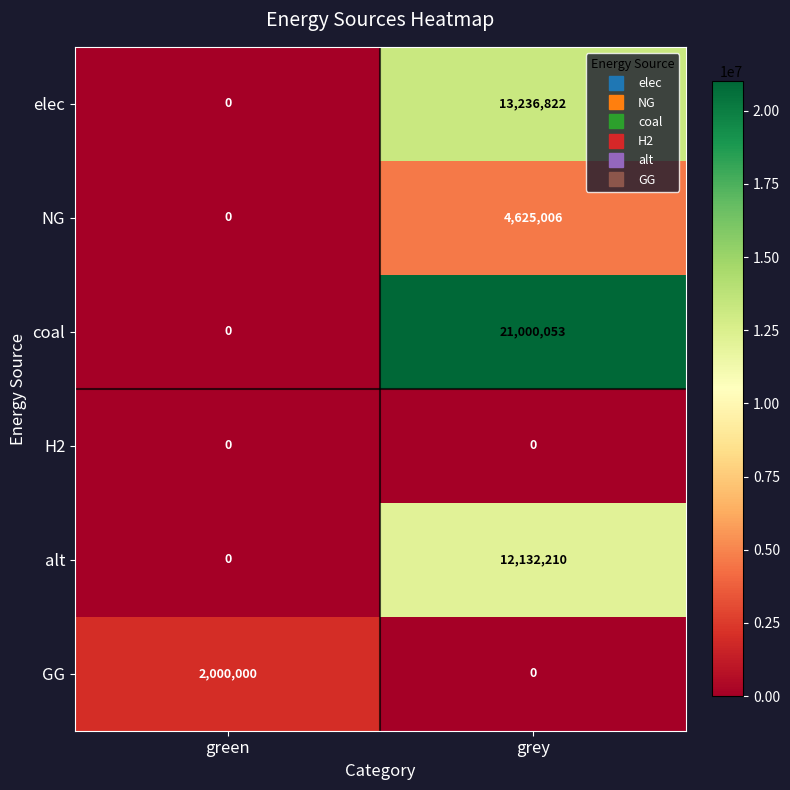

Reading left to right, transcribe all the data shown in this chart.

elec: 0	13236822
NG: 0	4625006
coal: 0	21000053
H2: 0	0
alt: 0	12132210
GG: 2000000	0